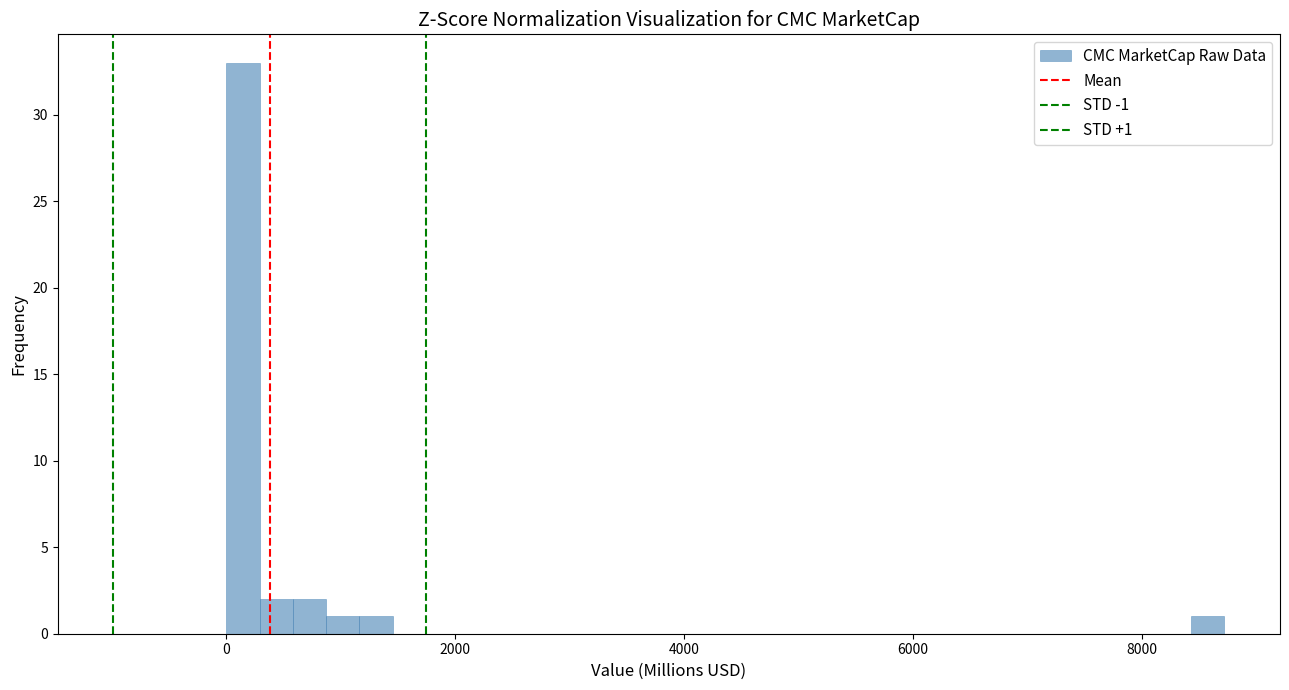

Read against the x-axis, roughly where is the centre of the tallest bar?

200